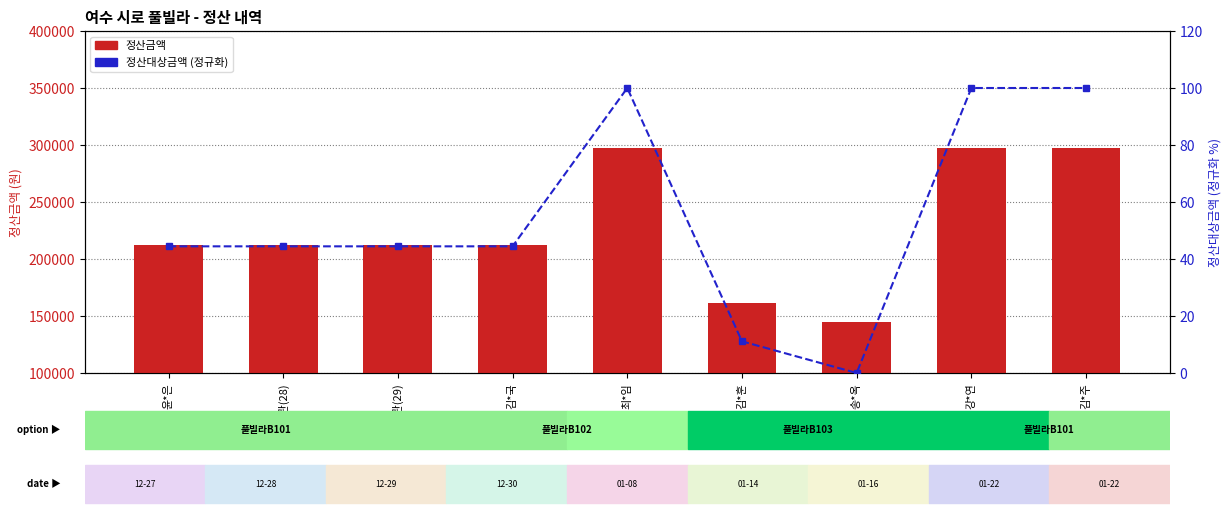

What is the total value across all series at 송*옥?

144500.0